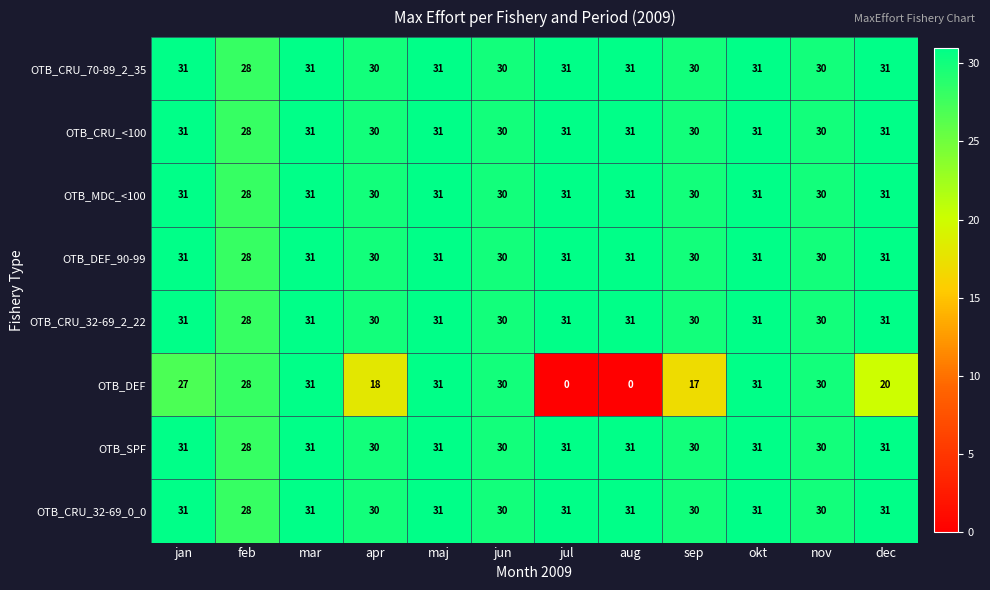

What is the greatest value displayed?

31